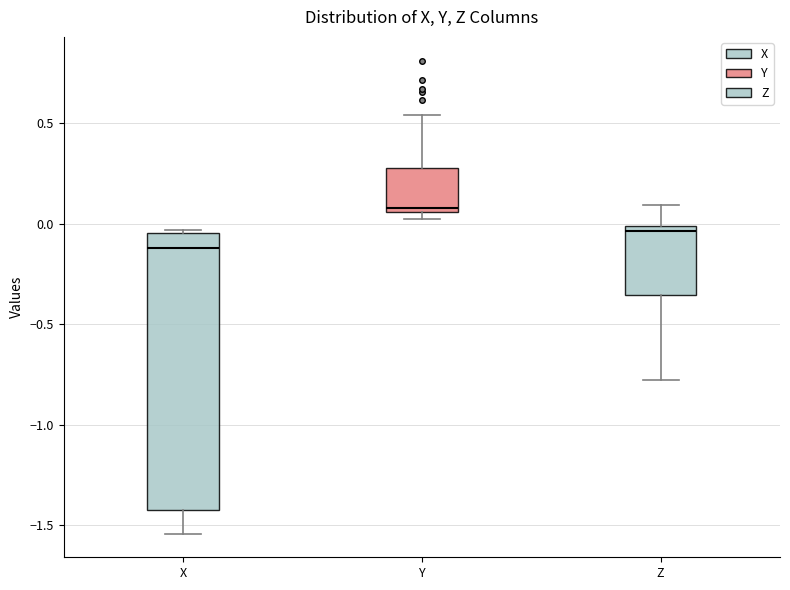

Reading left to right, read every box against the y-axis: the position of its median line, the range the box covers, and the ends of its whiskers. The values are not printed on the chart, so give them approximately, as read against the axis.

X: median -0.10, box -1.45 to -0.05, whiskers -1.55 to -0.05
Y: median 0.10, box 0.05 to 0.30, whiskers 0.05 (just below the box's lower edge) to 0.55
Z: median -0.05, box -0.35 to 0.00, whiskers -0.80 to 0.10